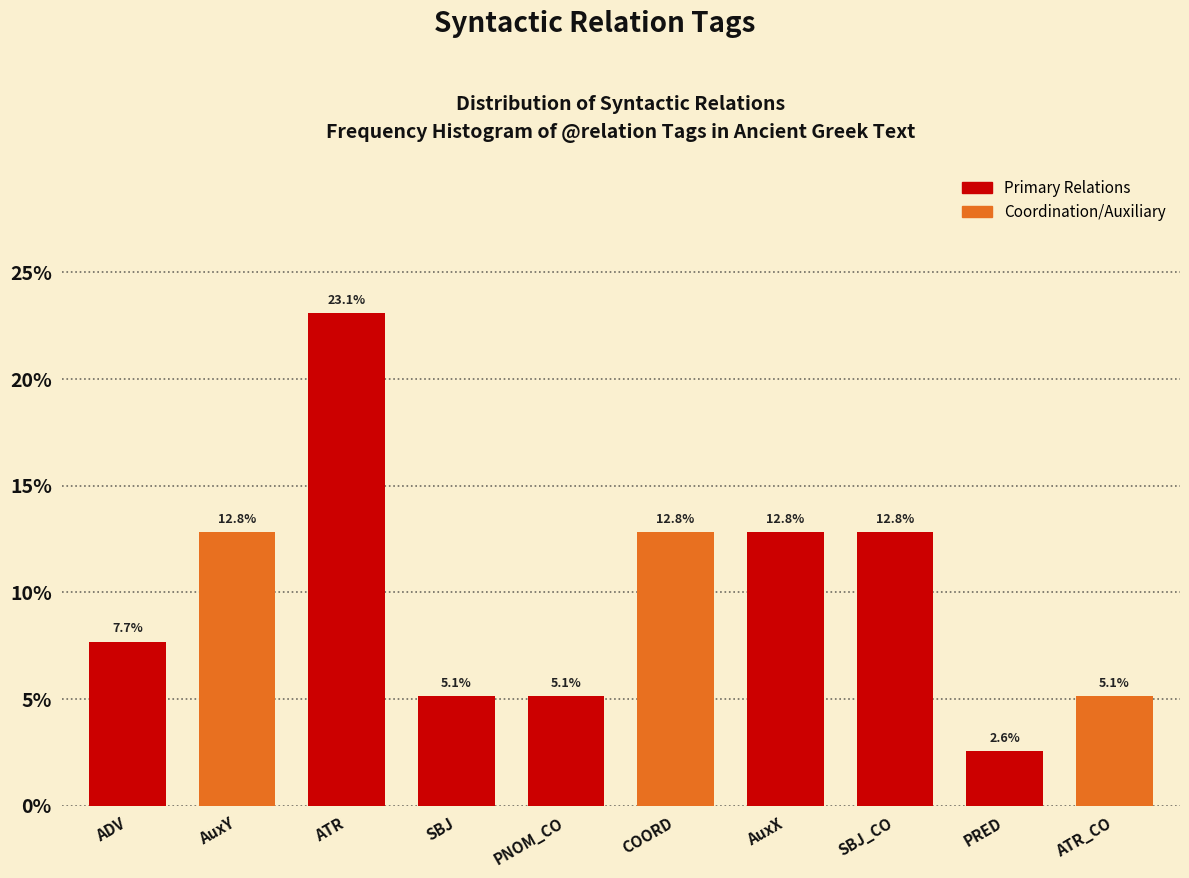

Reading left to right, list all the values displayed in this chart.

7.7	12.8	23.1	5.1	5.1	12.8	12.8	12.8	2.6	5.1